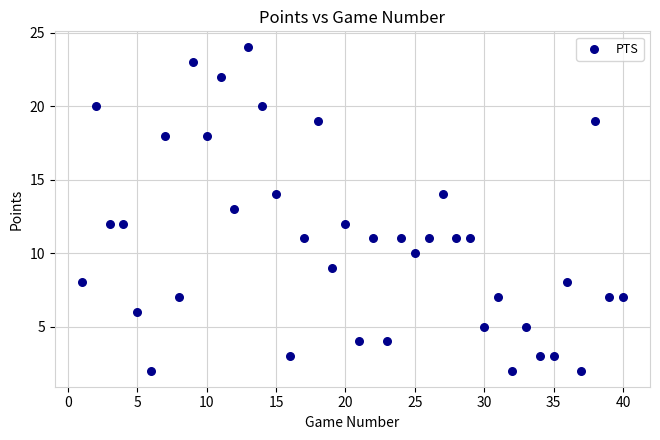

What is the range of X values (max minus min)?

39